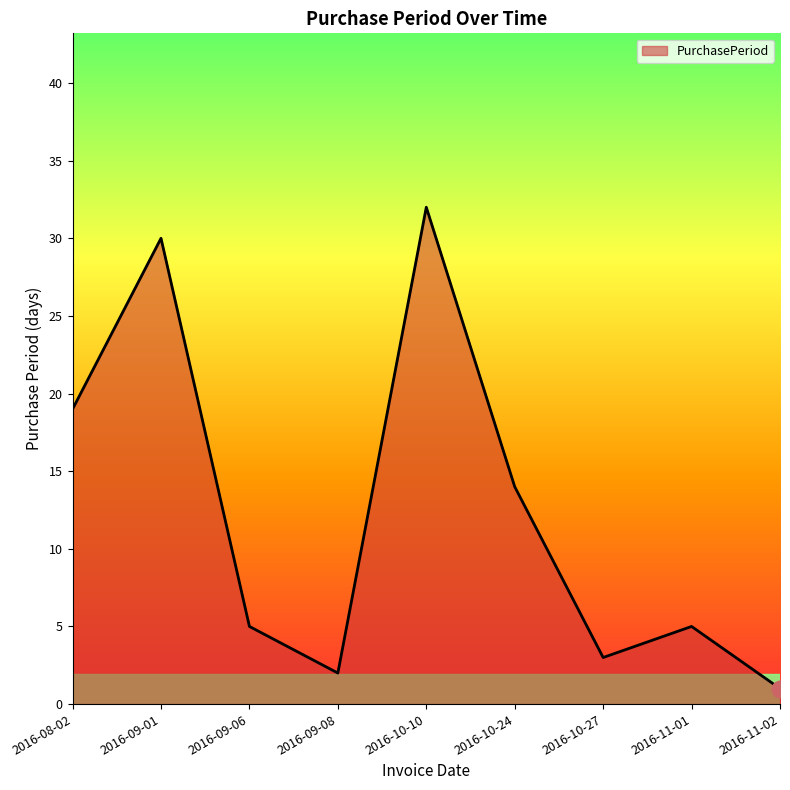

The value at 2016-10-10 is 32. True or false?

True